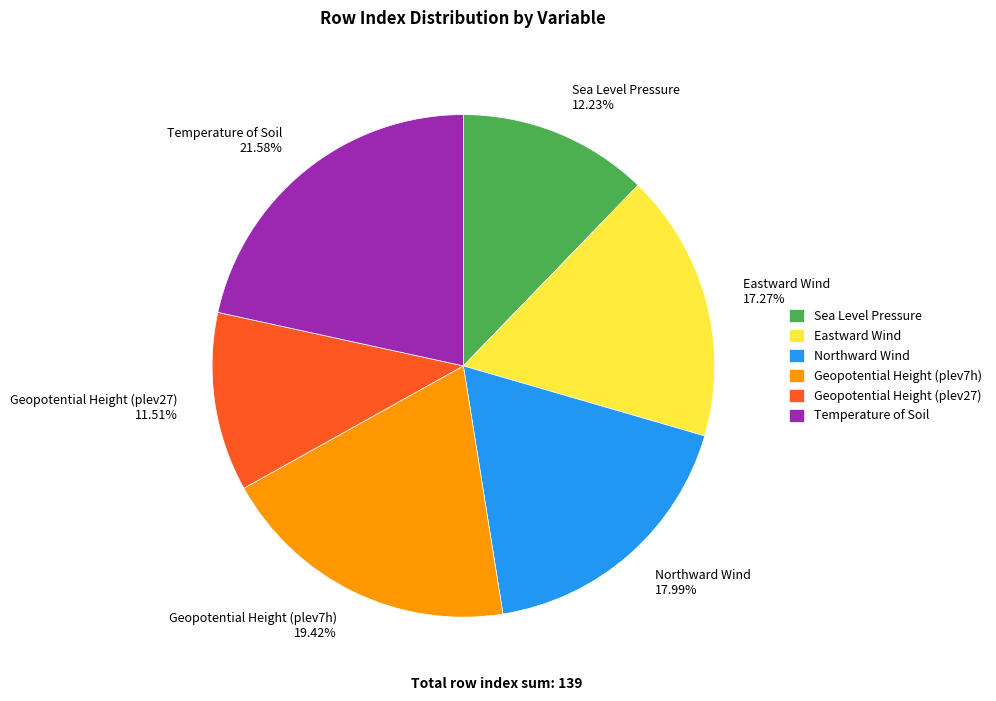

Which slice is the smallest?

Geopotential Height (plev27)